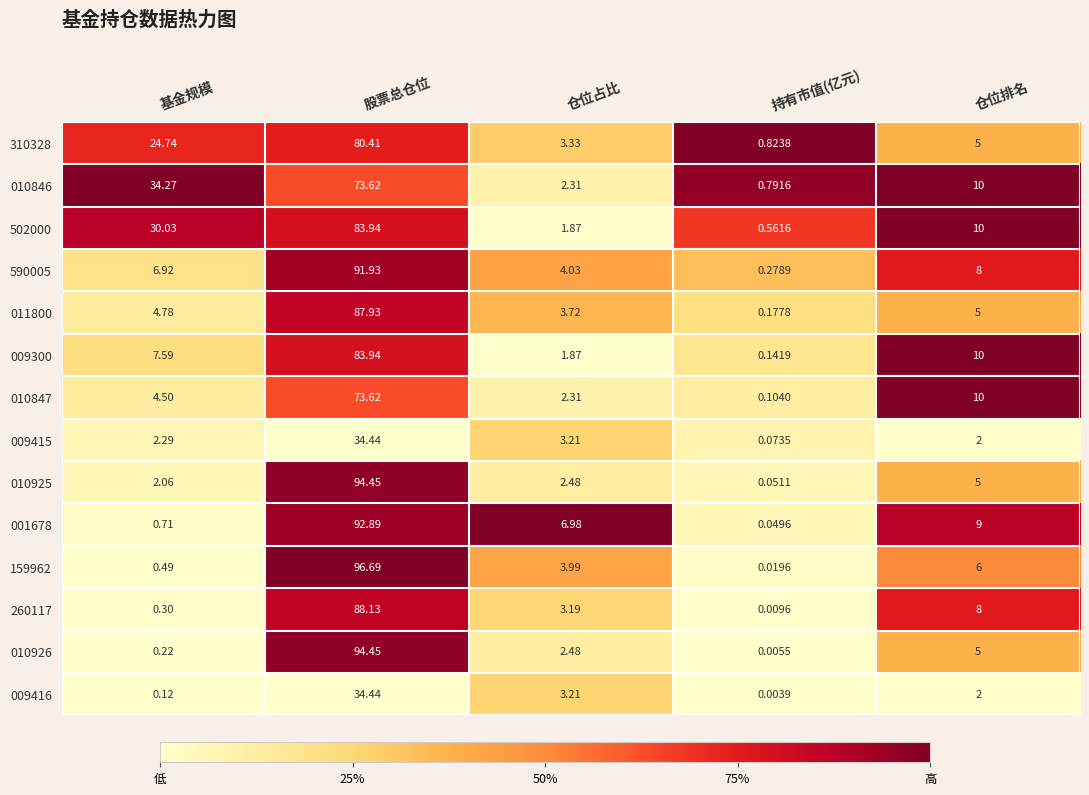

Which category has the highest value in the 310328 series?

股票总仓位